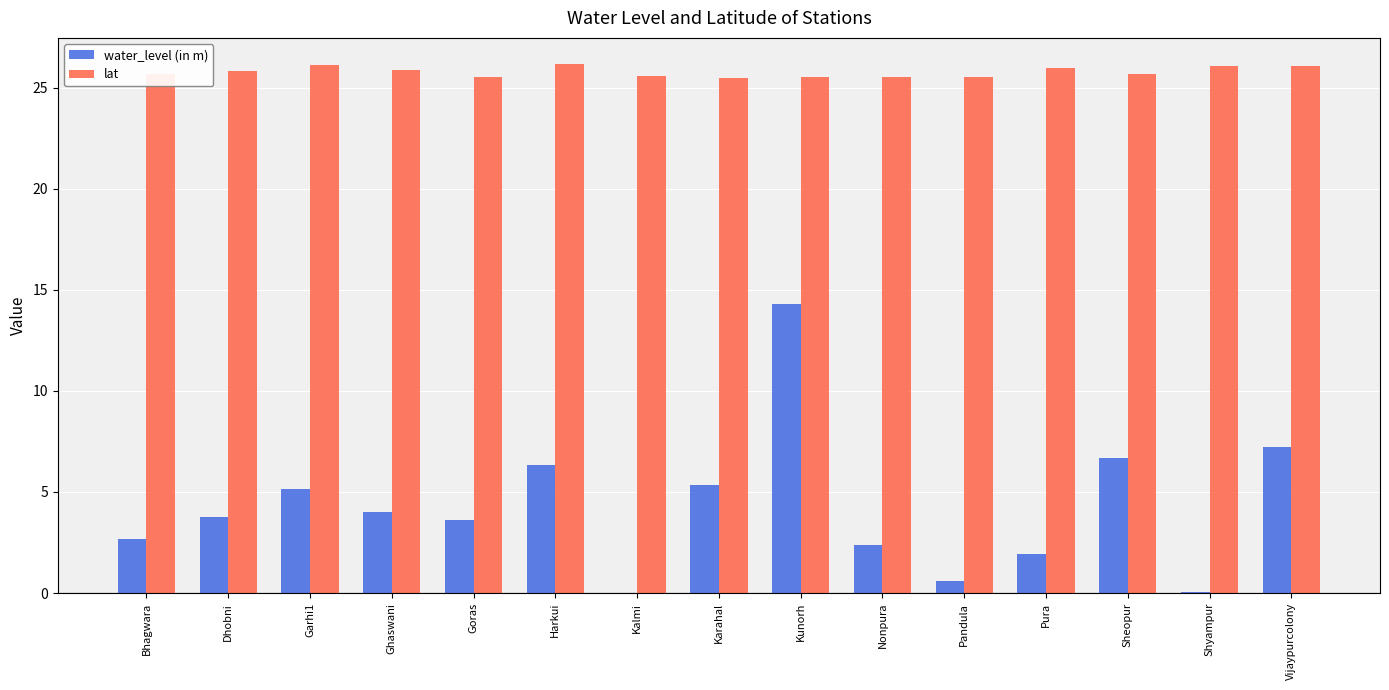

What are all the series names shown in the legend?

water_level (in m), lat